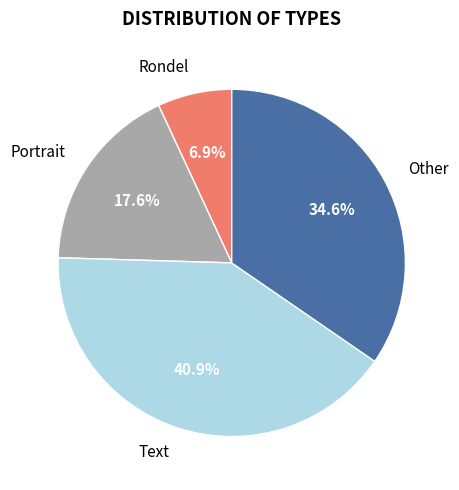

Which category has the smallest portion of the pie?

Rondel